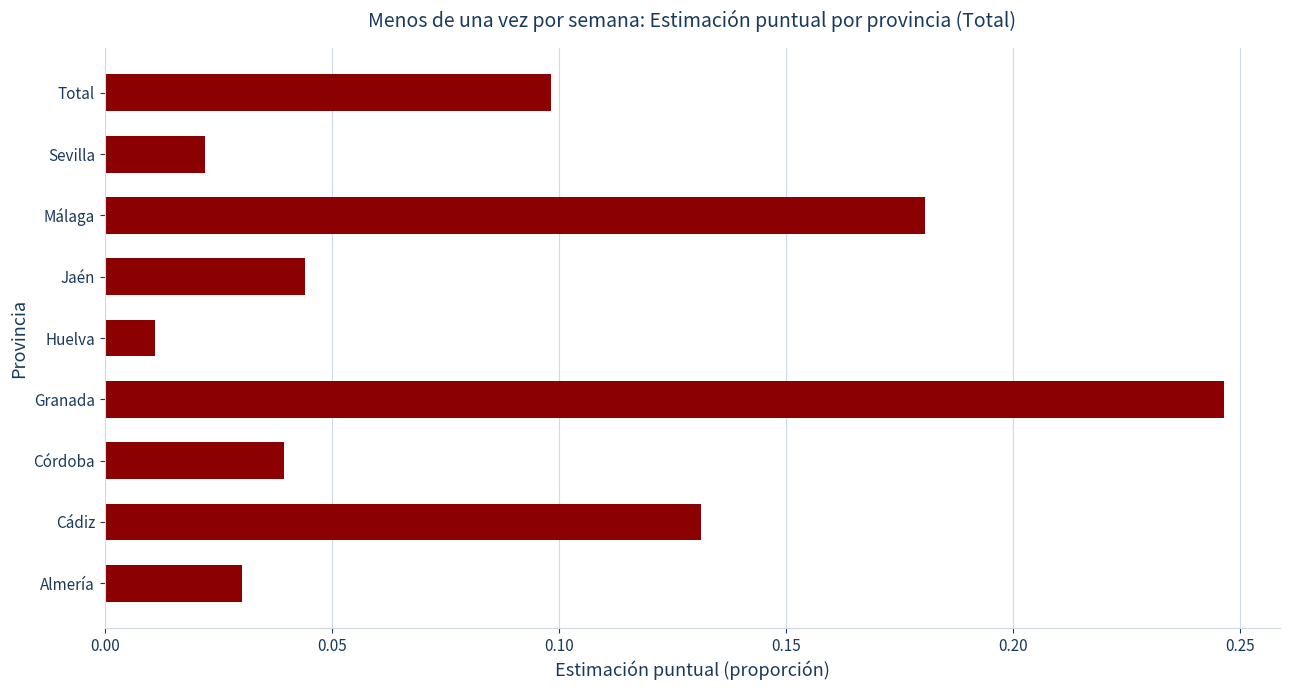

At which label is the value closest to 0?

Huelva